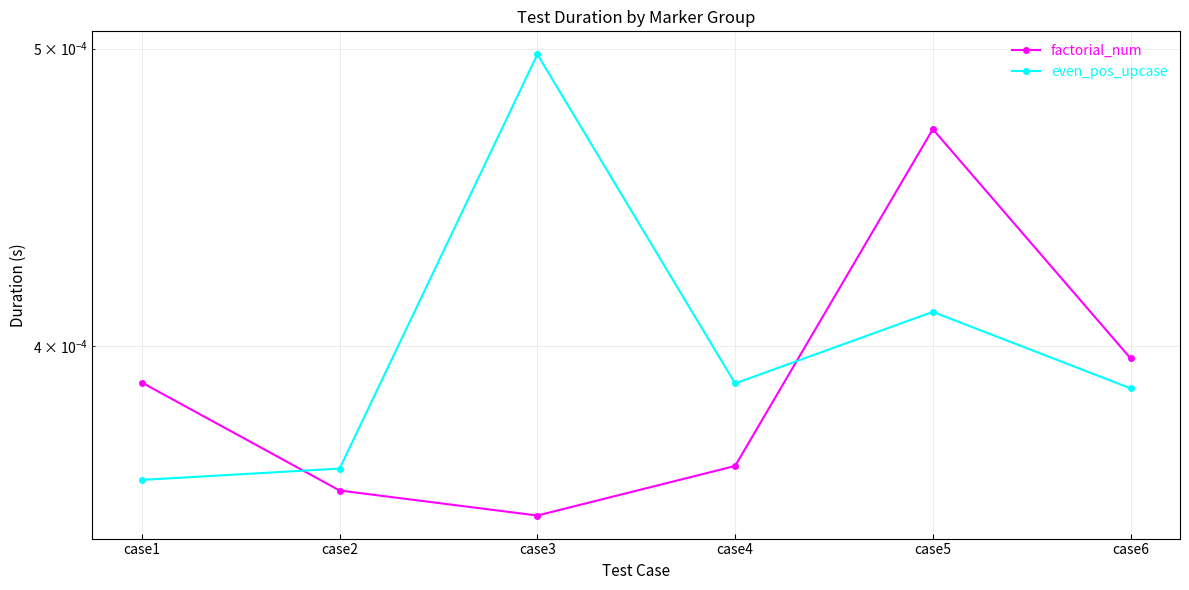

After their last crossing, which series has the higher values: even_pos_upcase or factorial_num?

factorial_num